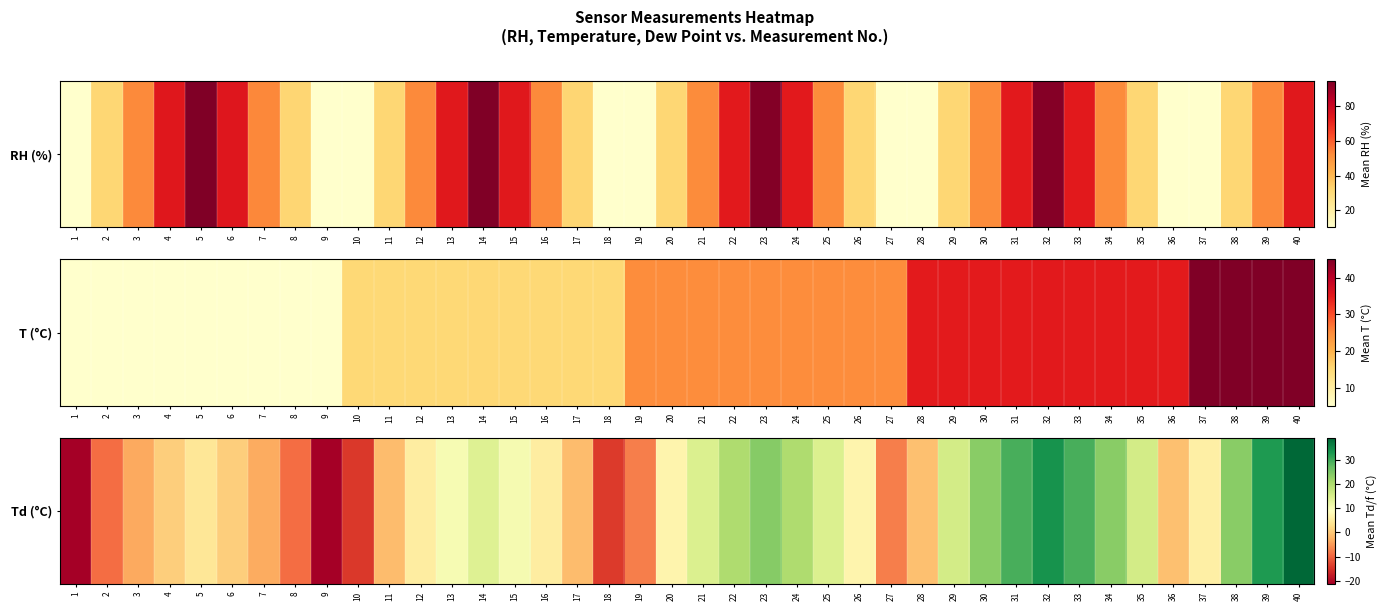

Rank the categories by value from lowest to highest.

1, 9, 10, 18, 2, 8, 19, 27, 3, 7, 11, 17, 28, 36, 4, 6, 5, 12, 16, 37, 20, 26, 13, 15, 14, 21, 25, 29, 35, 22, 24, 30, 34, 38, 23, 31, 33, 39, 32, 40